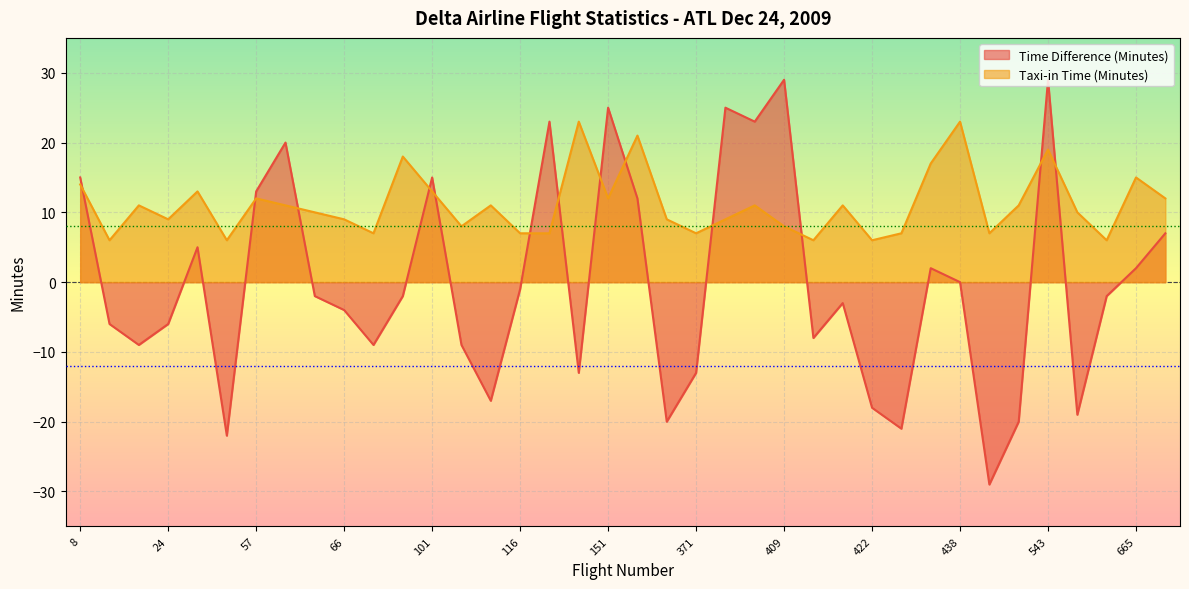

Where is Q1 (-12) nearest to the value -12?

8